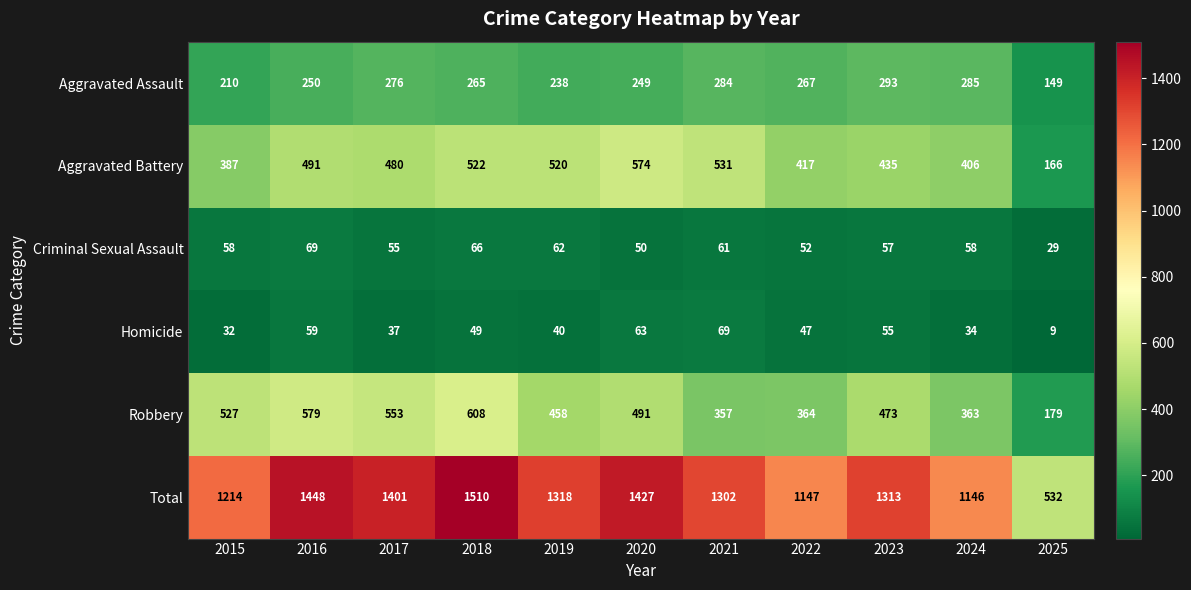

How many data points does each series have?

11